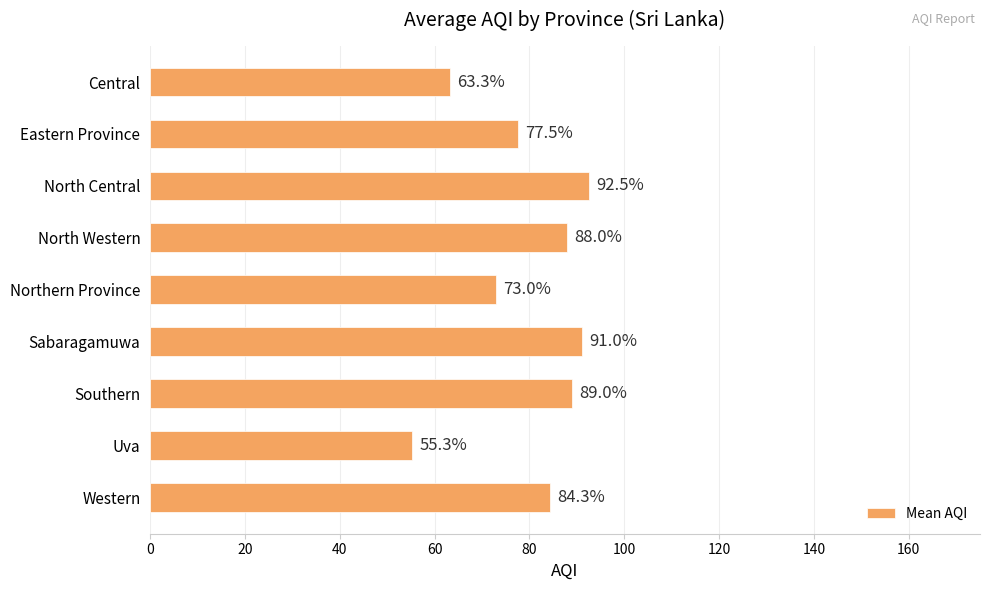

Where is the data nearest to the value 73?

Northern Province